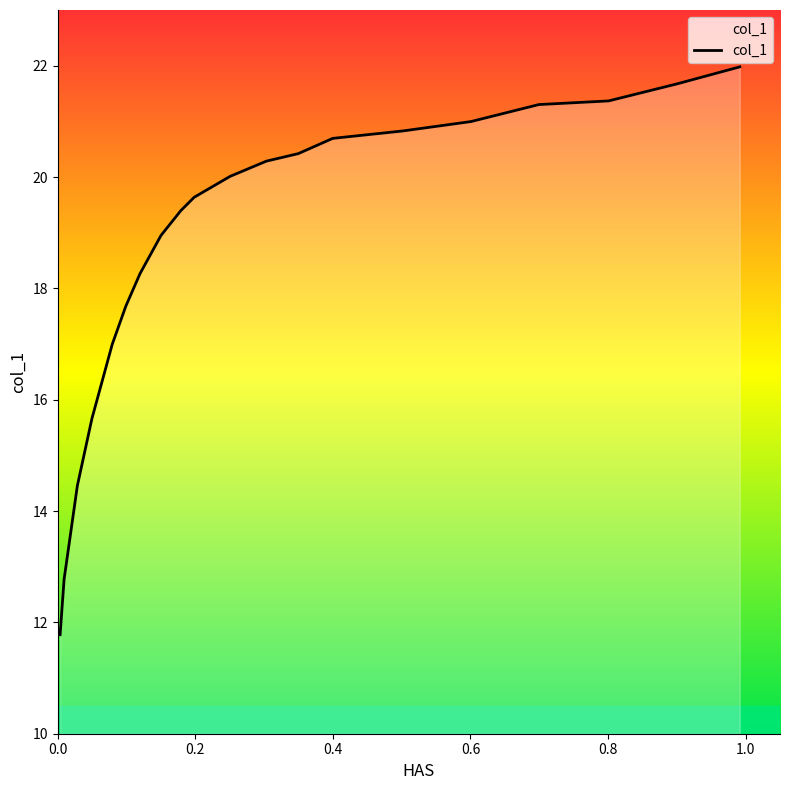

What is the minimum value shown in the chart?

11.8